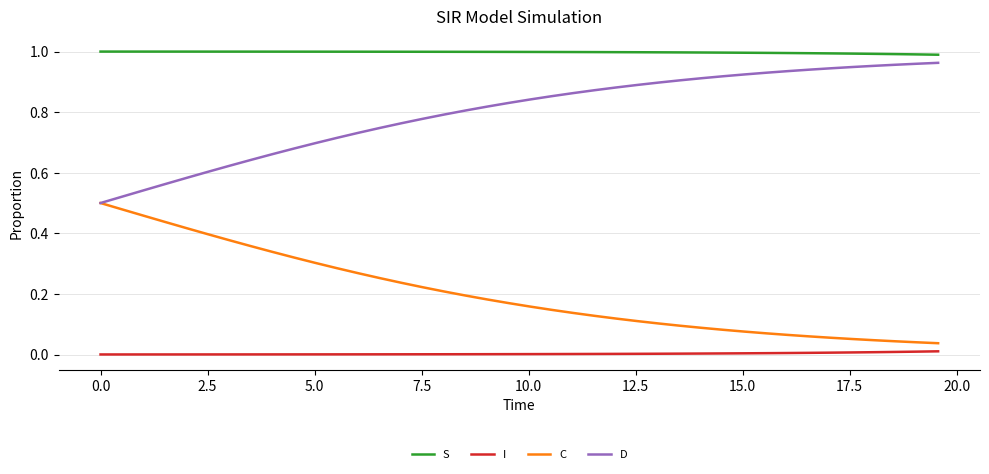

True or false: S and C cross at least once.

False